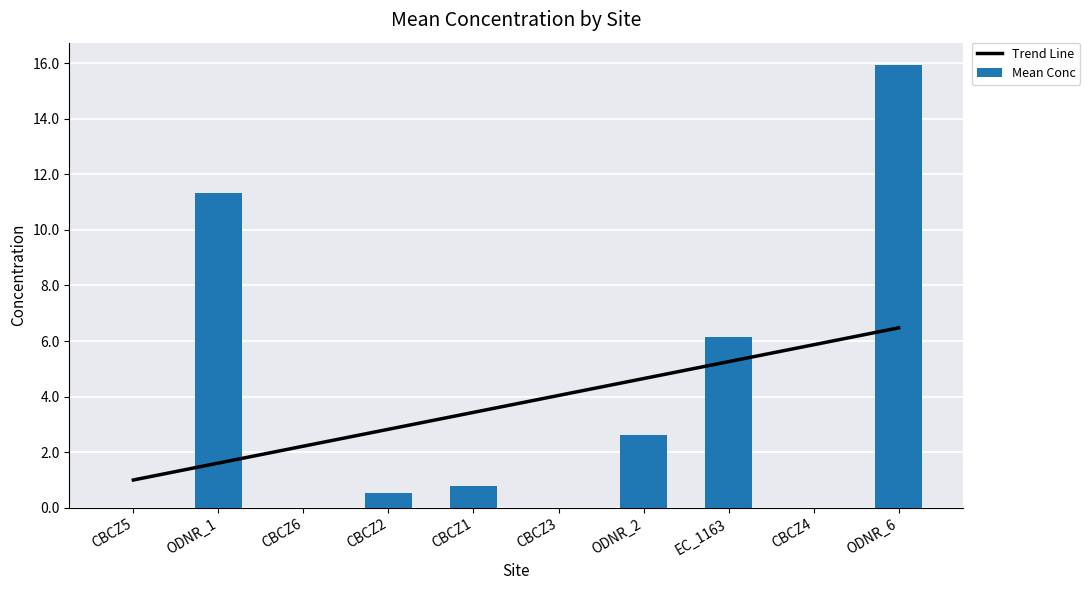

List the labels in order of Mean Conc value, largest first.

ODNR_6, ODNR_1, EC_1163, ODNR_2, CBCZ1, CBCZ2, CBCZ5, CBCZ6, CBCZ3, CBCZ4